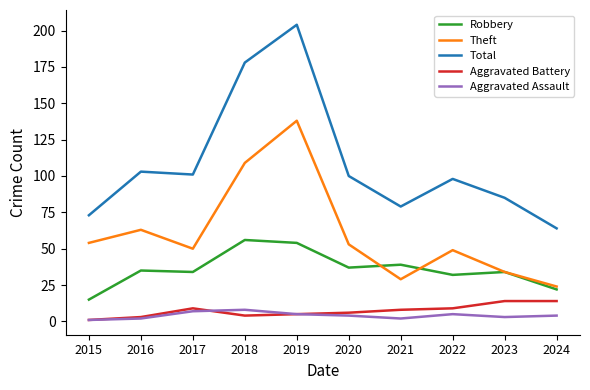

True or false: Aggravated Assault has a value of 4 at 2024.

True